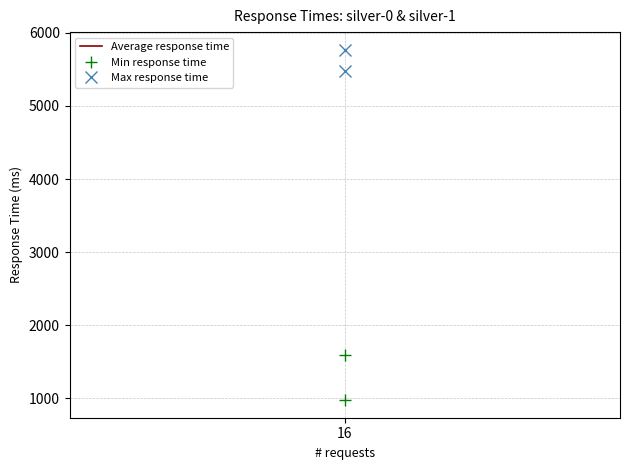

How many values in the Min response time series are below 1594?

1